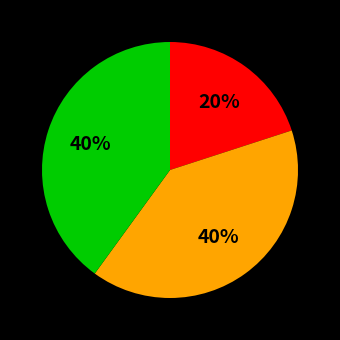

Is there any slice that represents more than half of the pie?

No